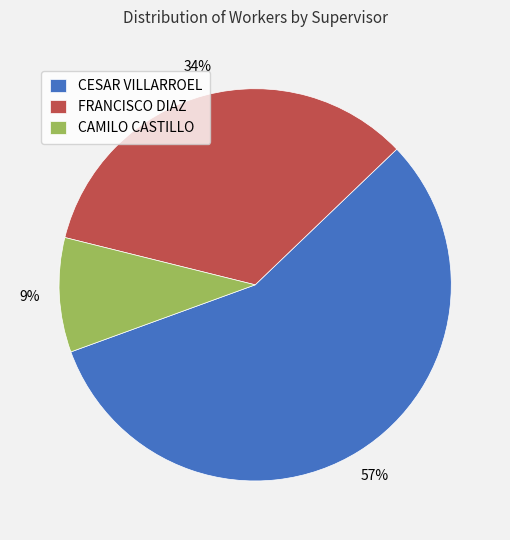

The CAMILO CASTILLO slice represents 21% of the pie. True or false?

False